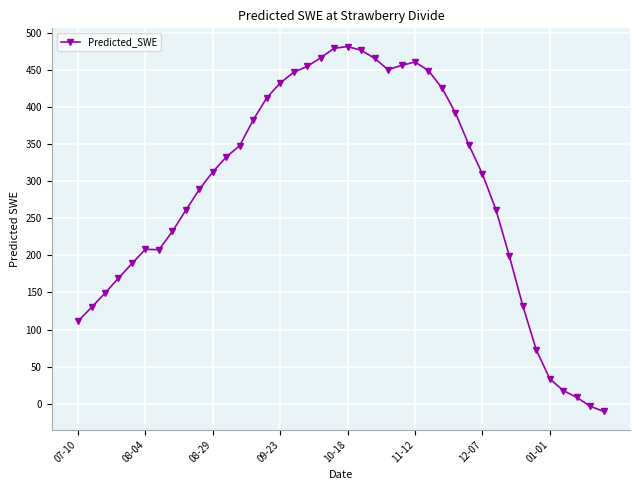

What is the difference between the maximum and minimum values?

492.4